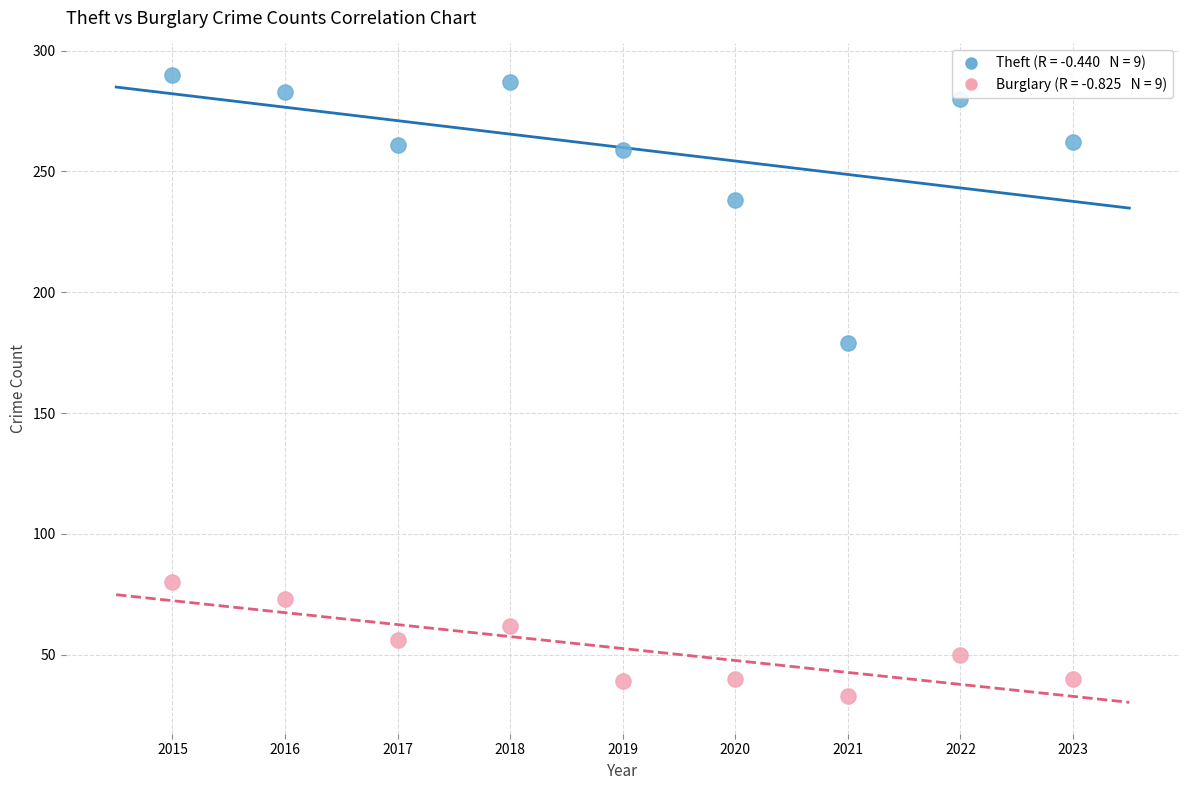

Across all data points, what is the range of X values (max minus min)?

8